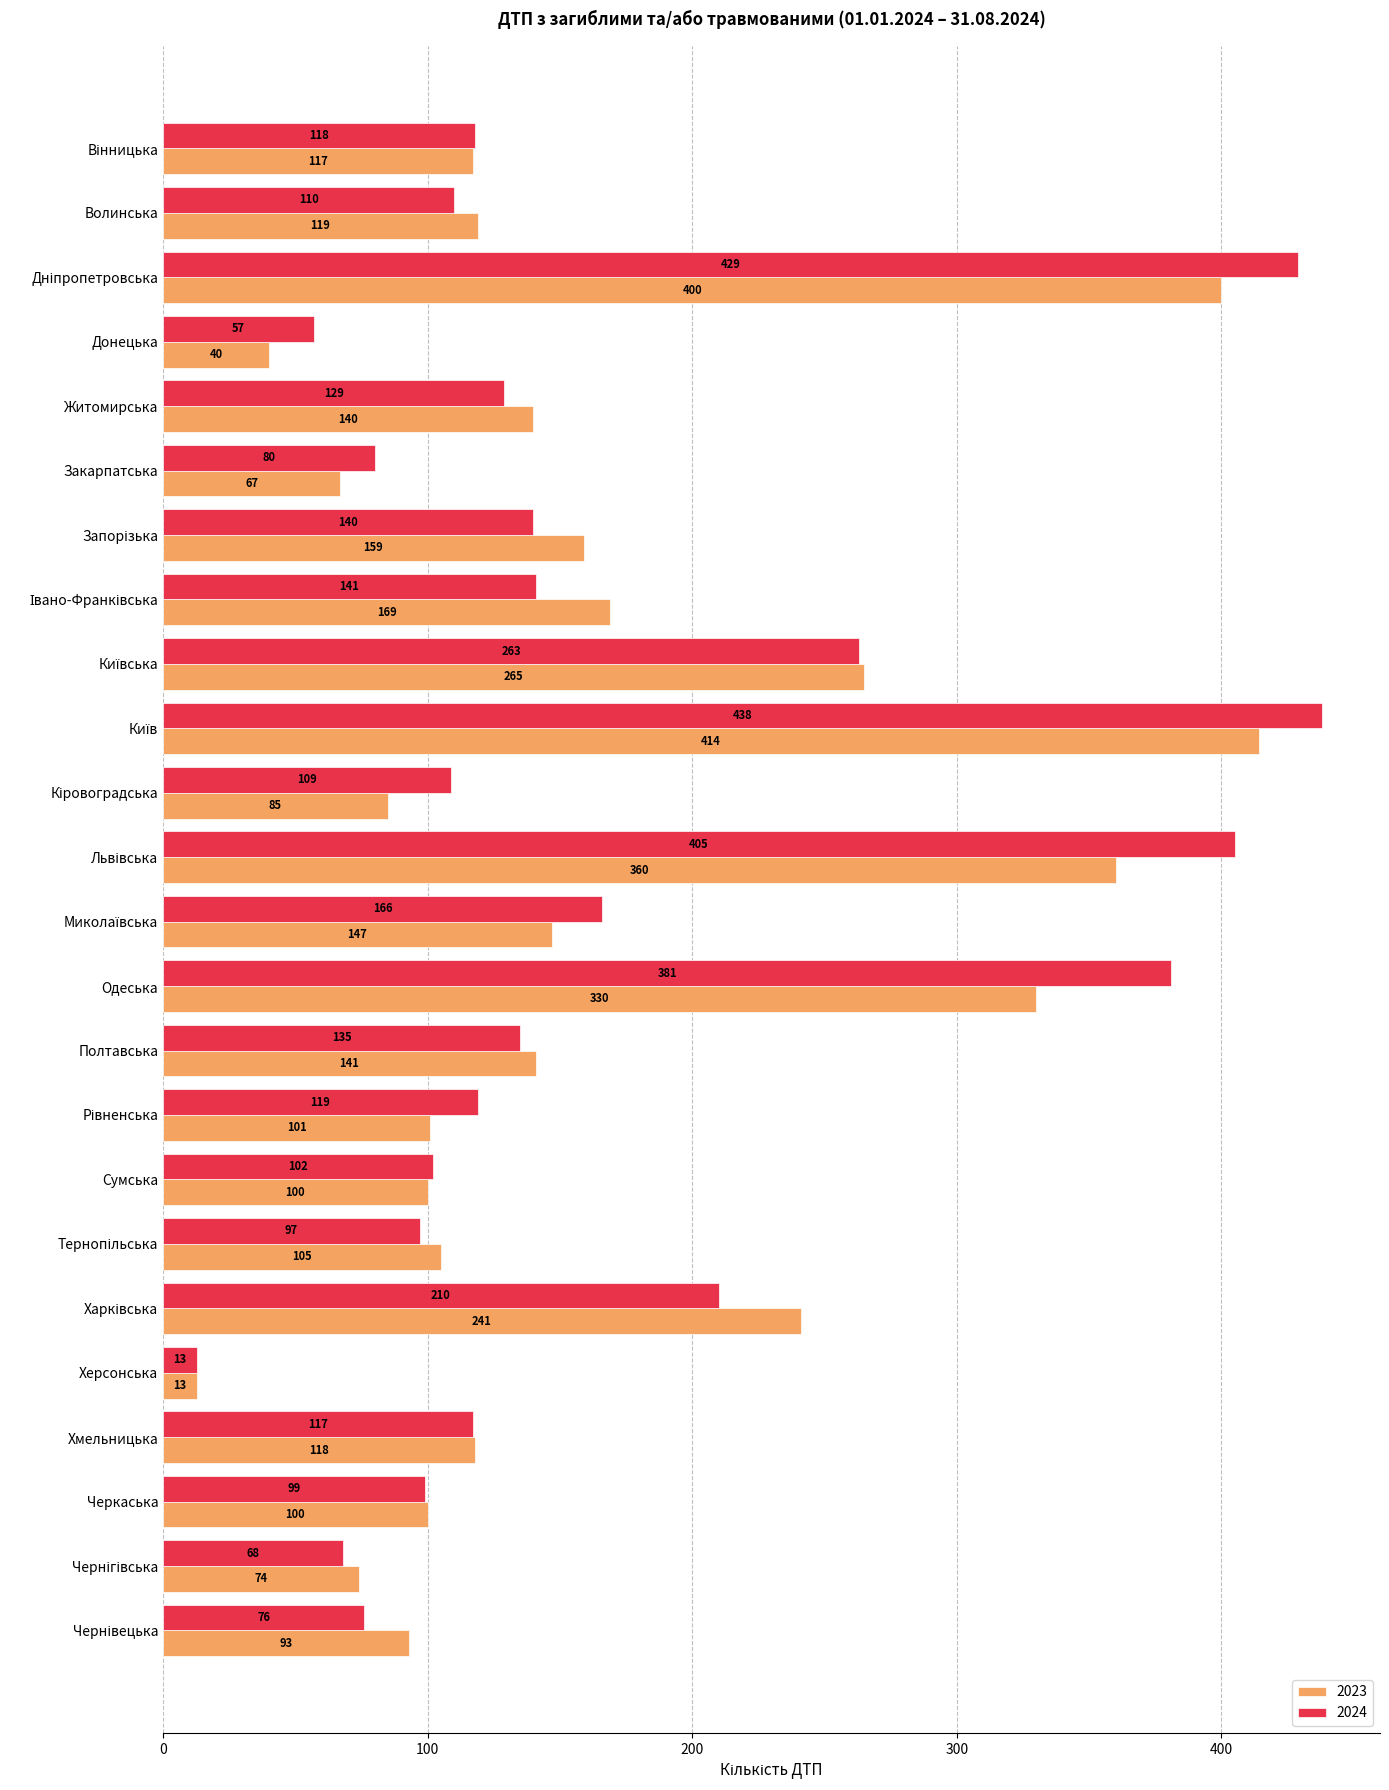

What value does the 2023 series have at Одеська?

330